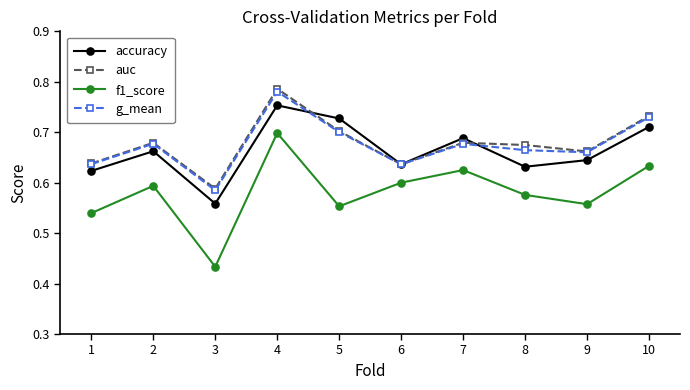

True or false: accuracy has more than 2 points higher than both neighbors.

True